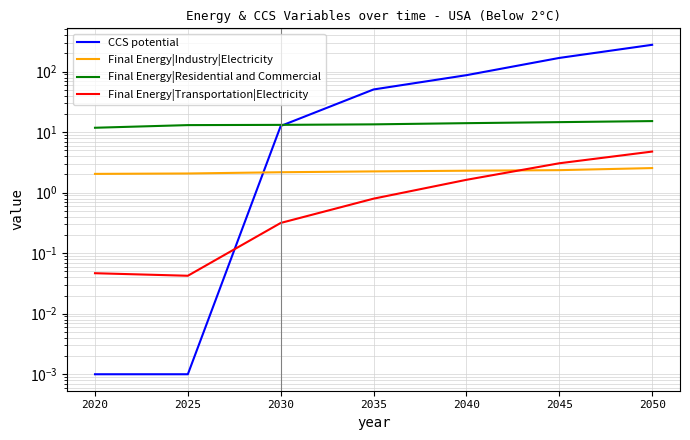

Which label corresponds to the smallest value in the chart?

2020